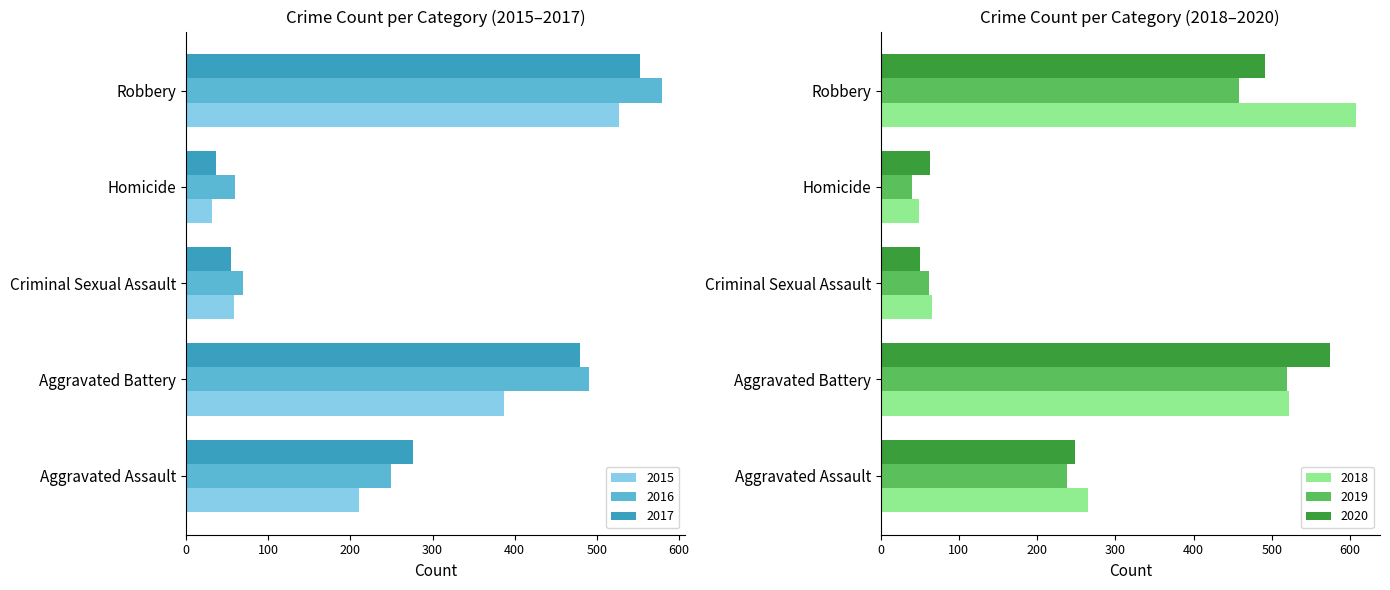

At which label does 2016 reach its minimum?

Homicide